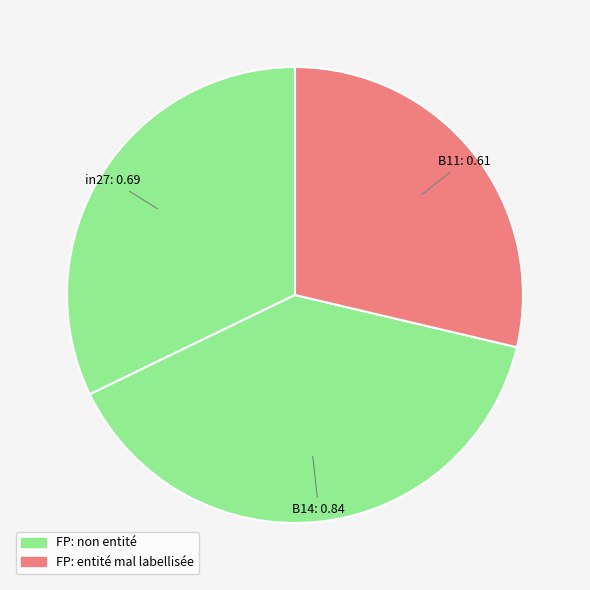

Rank the categories by value from lowest to highest.

B11, in27, B14